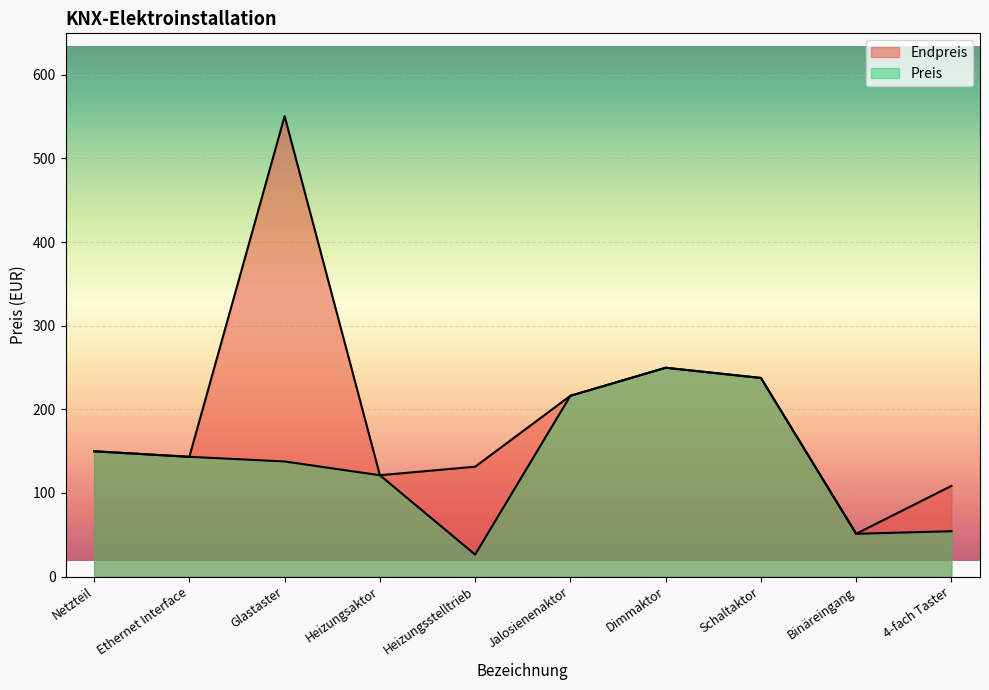

What position from the right is Heizungsstelltrieb?

6